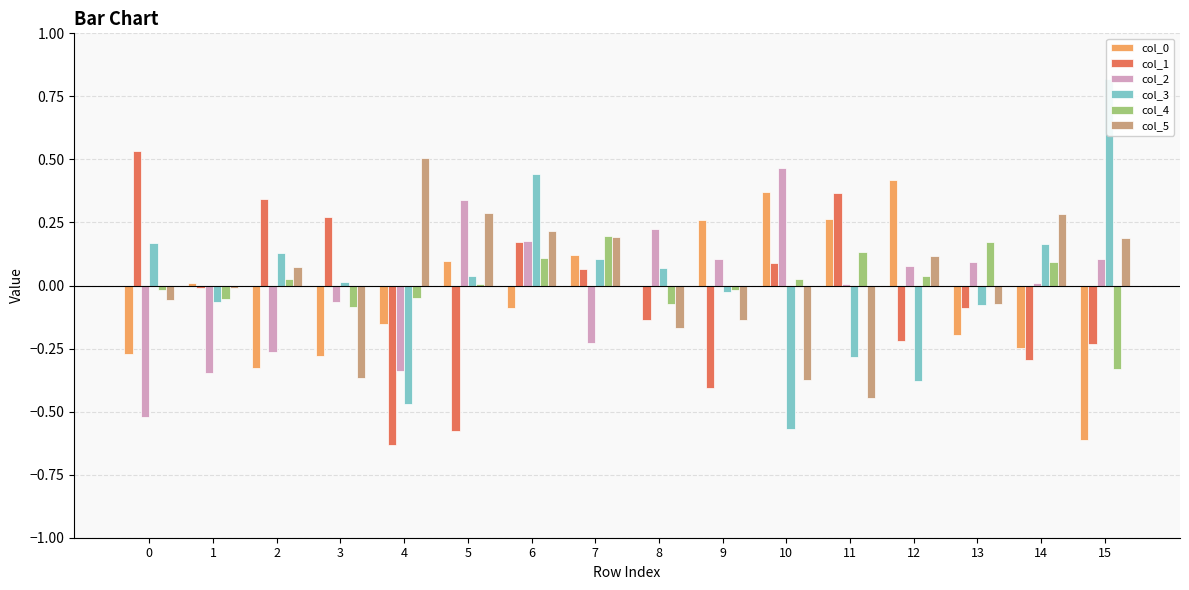

Where does the col_5 series first go above 0?

2